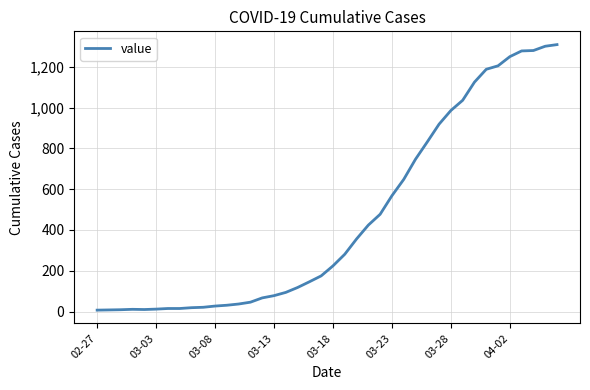

What is the maximum value shown in the chart?

1309